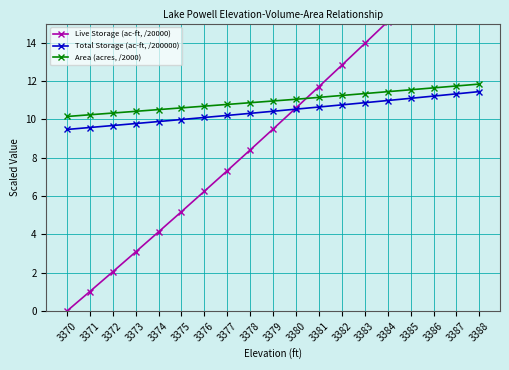

Which series has the largest range (max minus min)?

Live Storage (ac-ft, /20000)